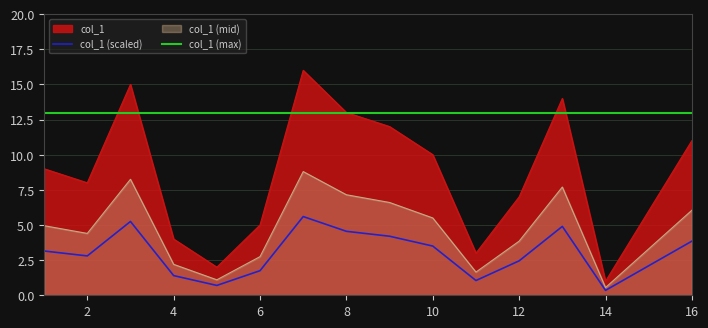

Does the chart display data point markers on the line(s)?

No